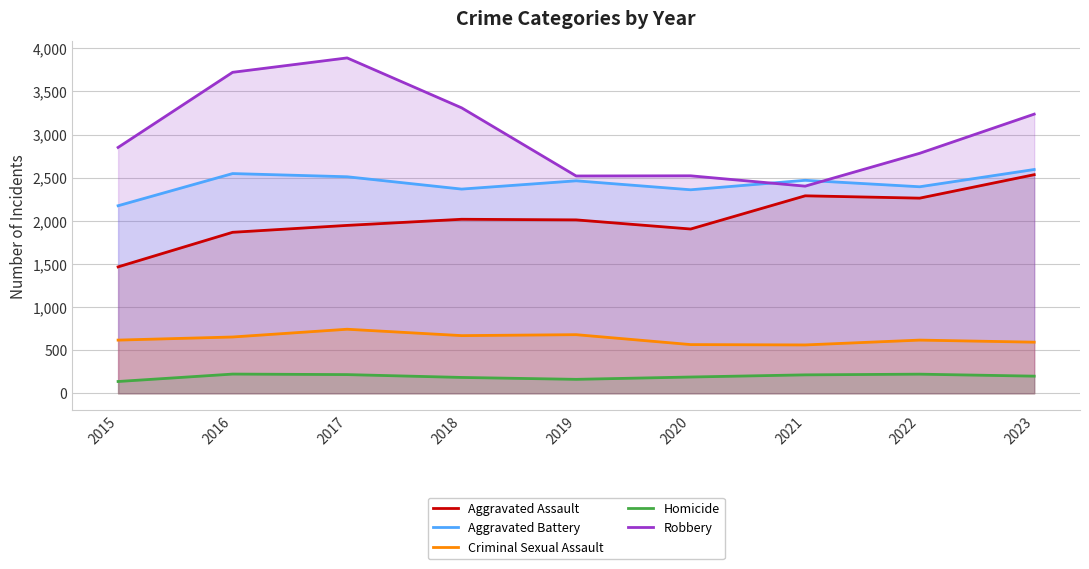

What is the difference between the maximum and minimum values in the Aggravated Battery series?

420